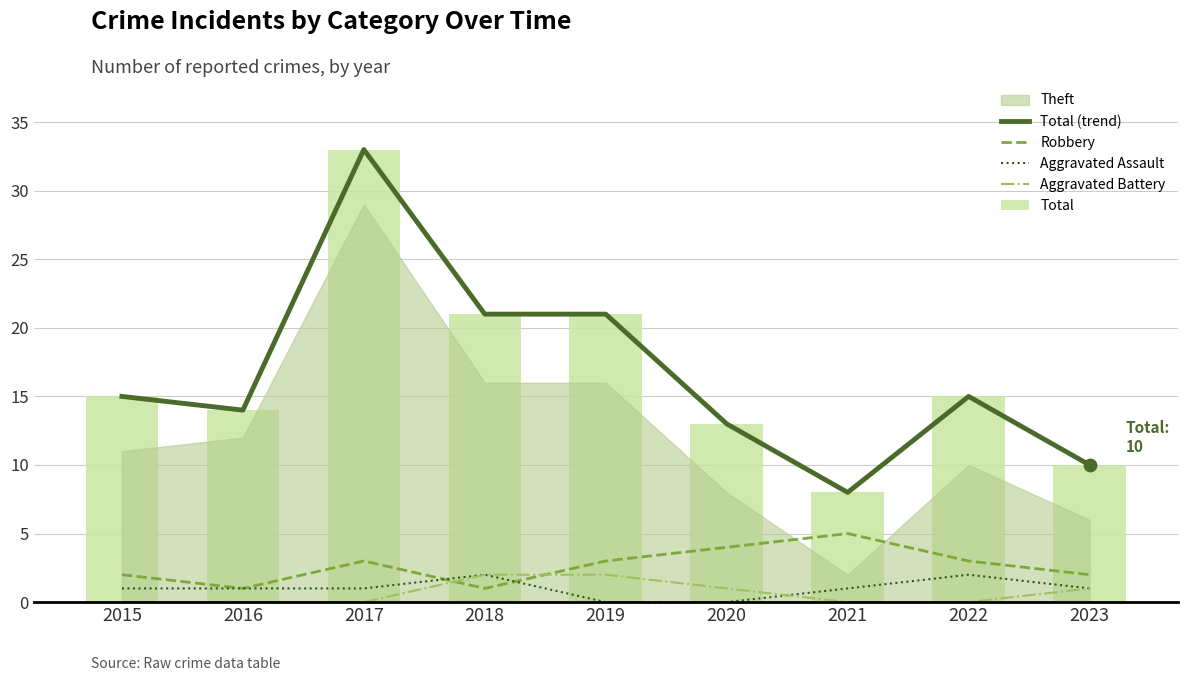

At how many categories does at least one series exceed 28?

1